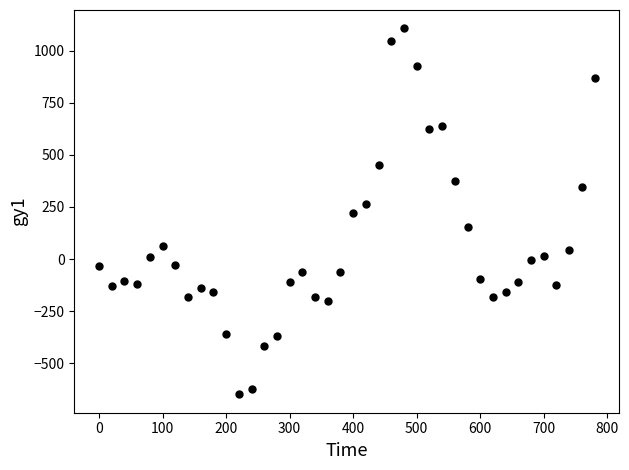

What is the range of Y values (max minus min)?

1758